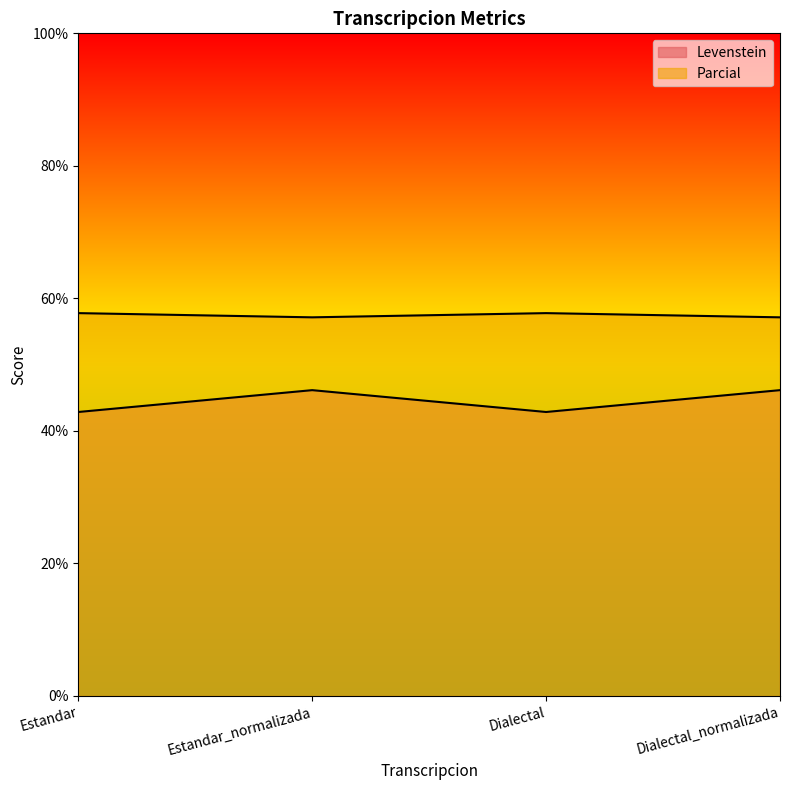

Rank the series by their average value, from highest to lowest.

Parcial, Levenstein